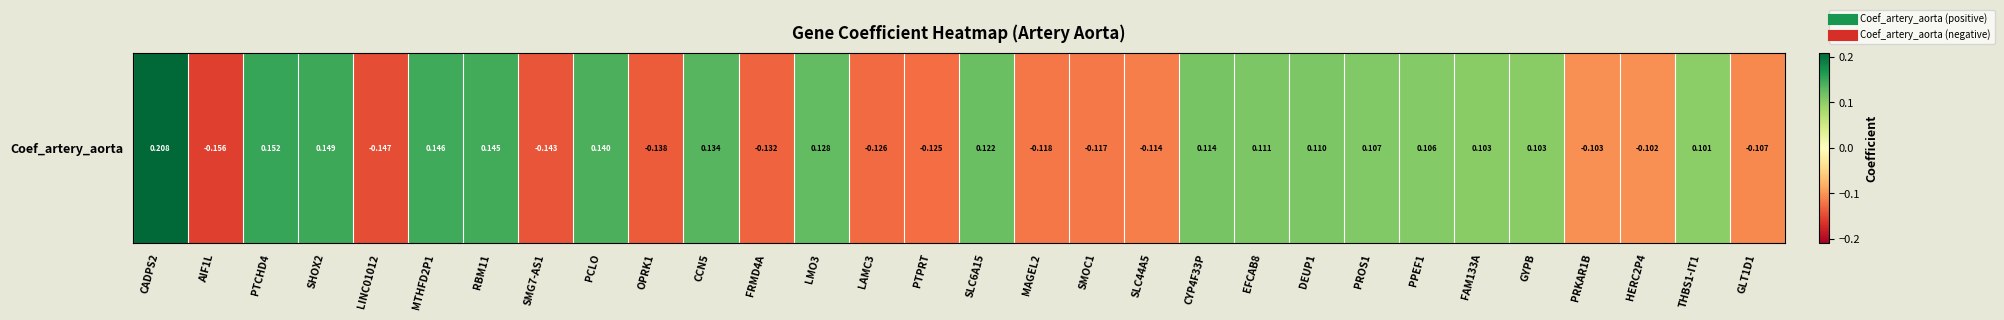

Count the number of values greater than 0.

17